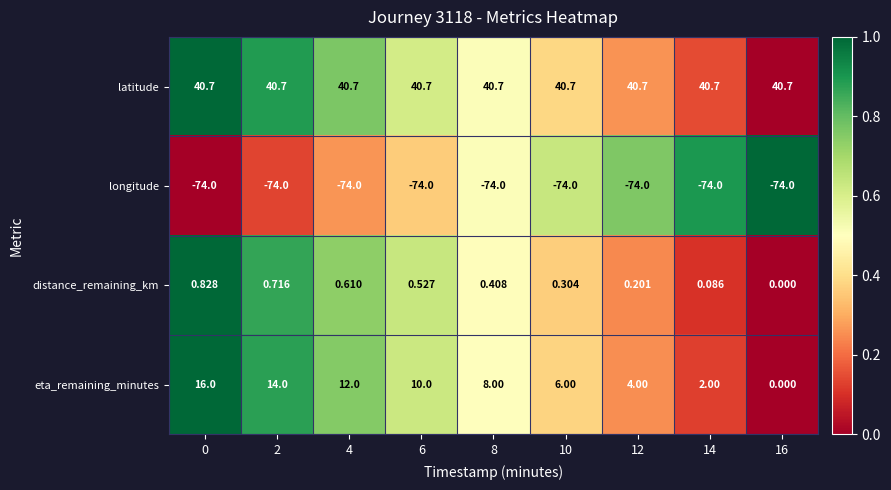

What is the spread (max minus min) of values at 0?

114.7